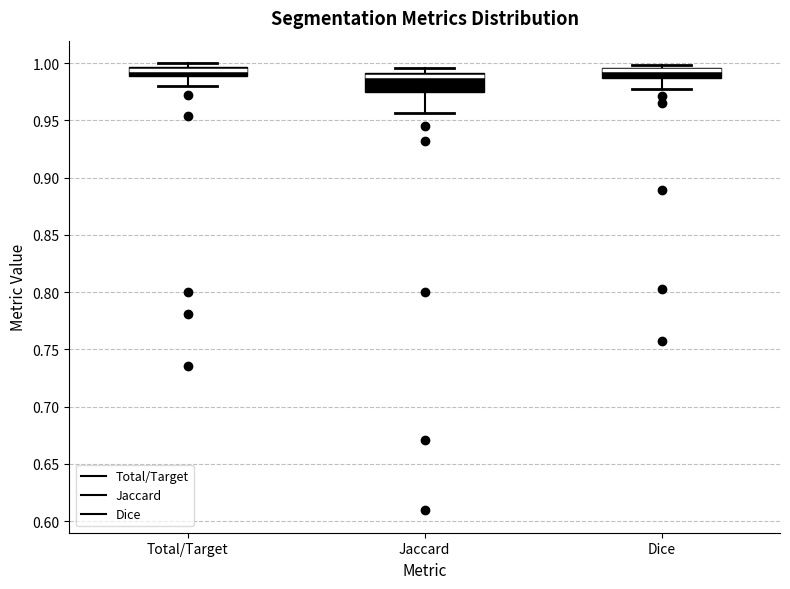

Which box is the tallest, from its lower edge to its upper edge?

Jaccard